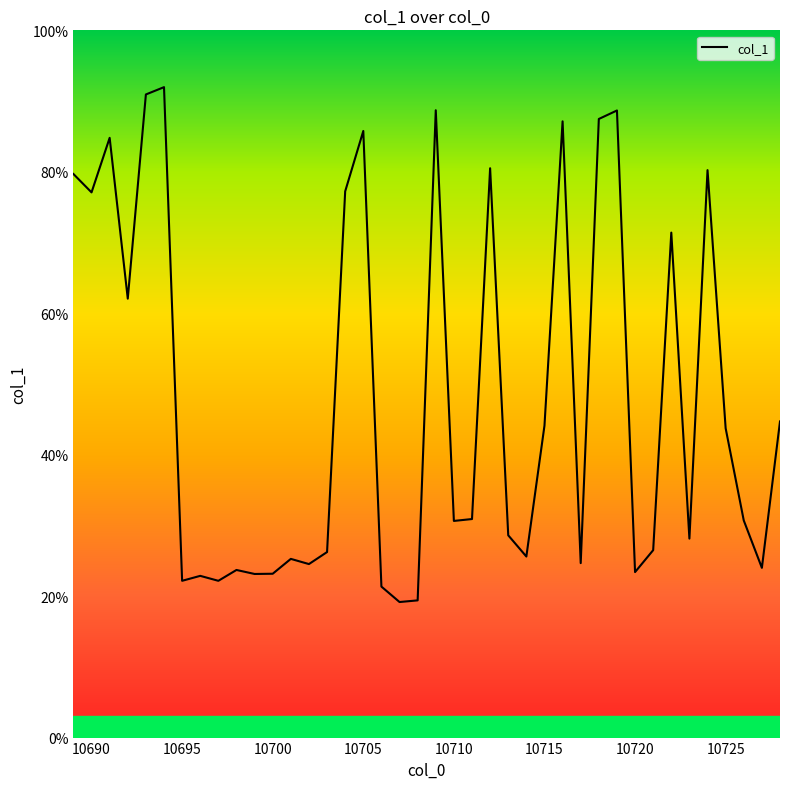

Reading left to right, extract all data points from this chart.

0.8	0.8	0.8	0.6	0.9	0.9	0.2	0.2	0.2	0.2	0.2	0.2	0.3	0.2	0.3	0.8	0.9	0.2	0.2	0.2	0.9	0.3	0.3	0.8	0.3	0.3	0.4	0.9	0.2	0.9	0.9	0.2	0.3	0.7	0.3	0.8	0.4	0.3	0.2	0.4